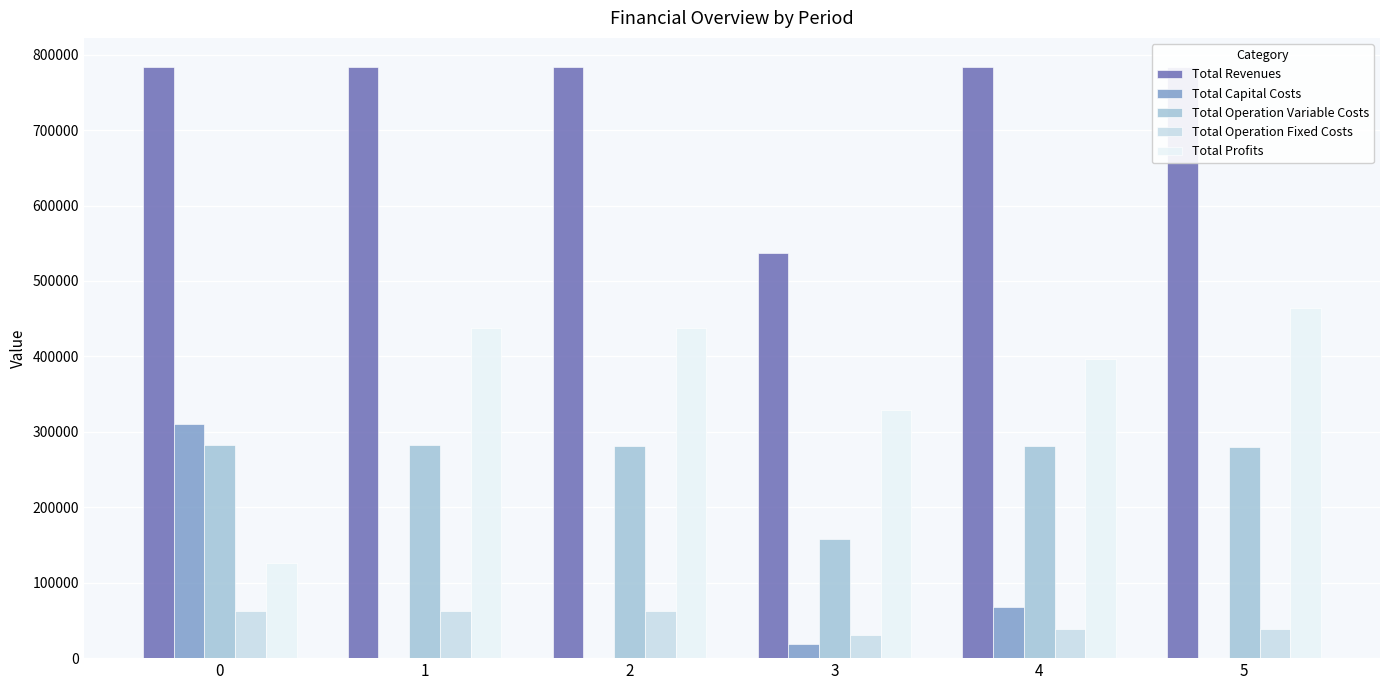

Is it true that Total Revenues equals 537436.9 at 3?

True